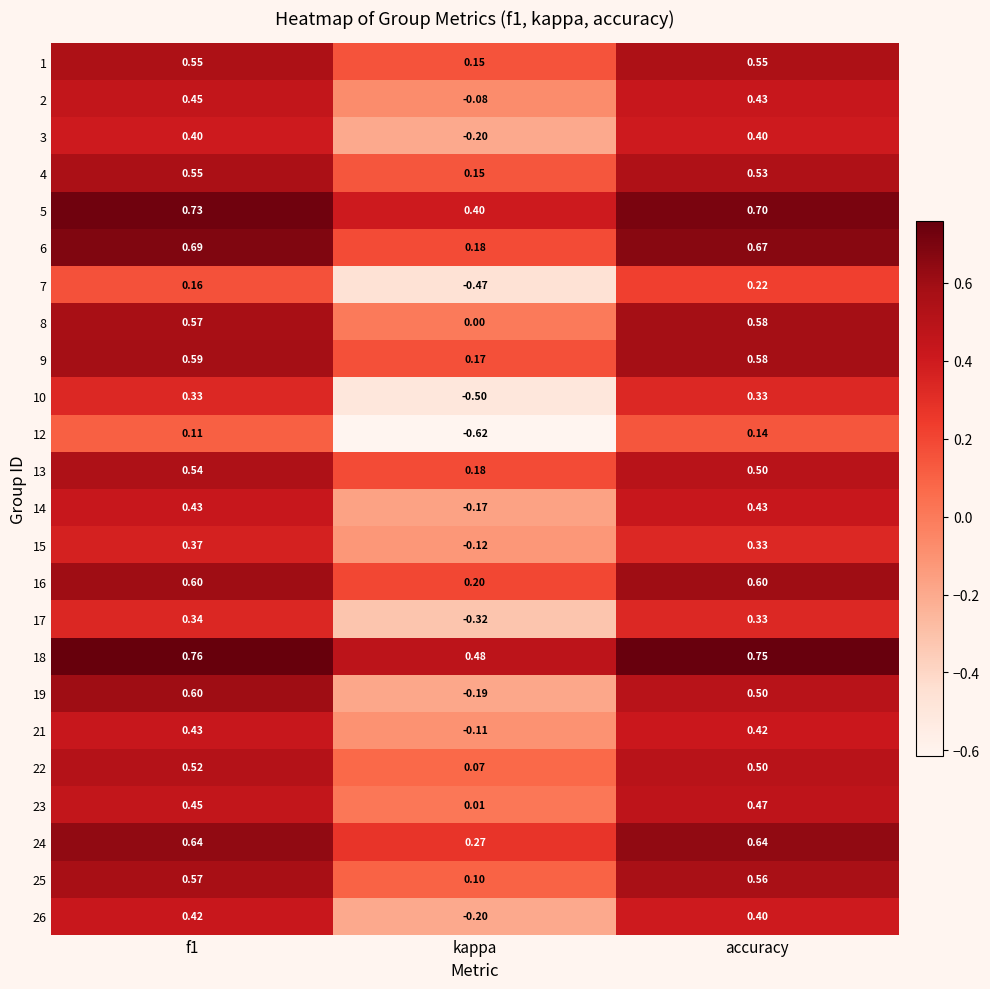

How many data points in 3 are above 0?

2